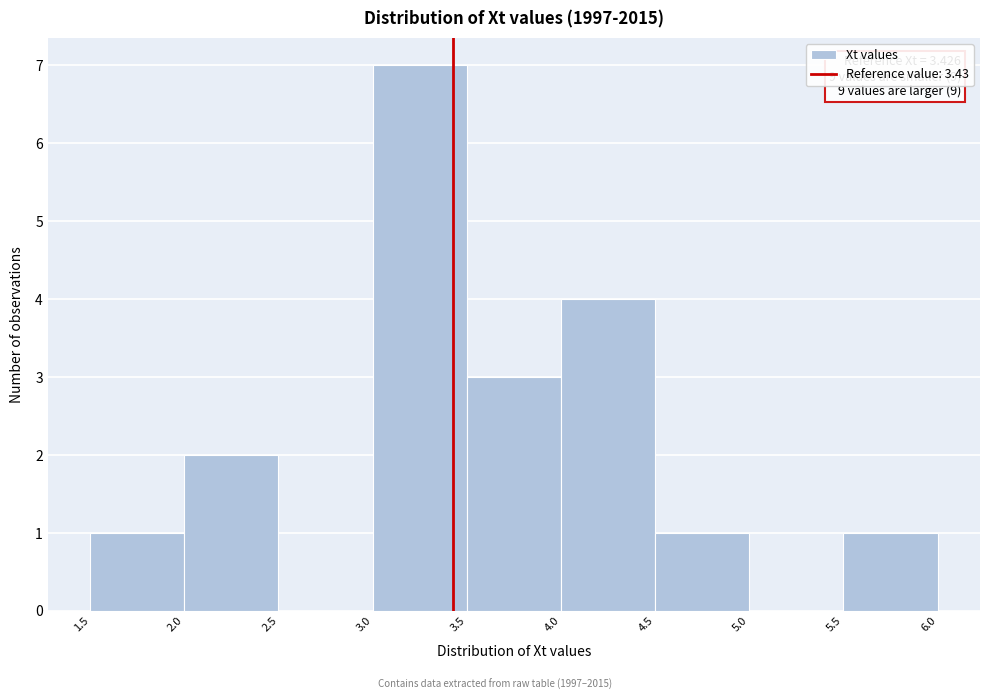

Which range on the x-axis has the tallest bar?

3.0 to 3.5